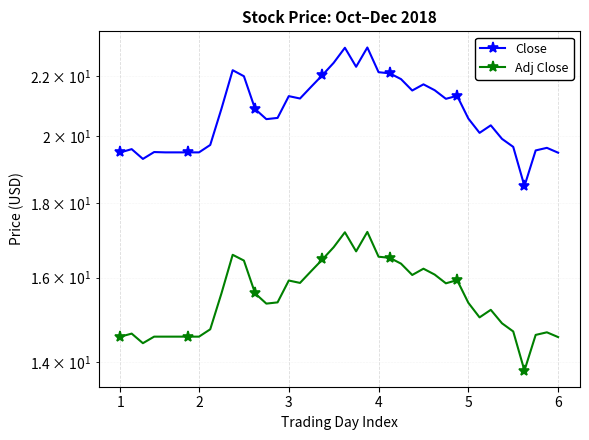

True or false: Adj Close and Close cross at least once.

False